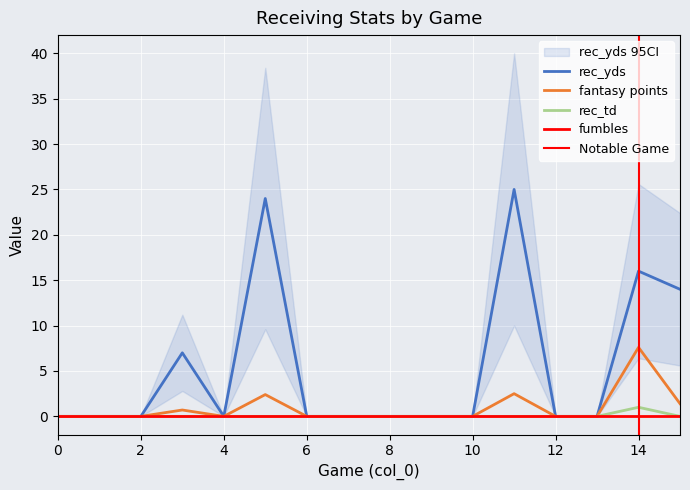

Rank the series at 11 from lowest to highest value.

rec_td, fantasy points, rec_yds